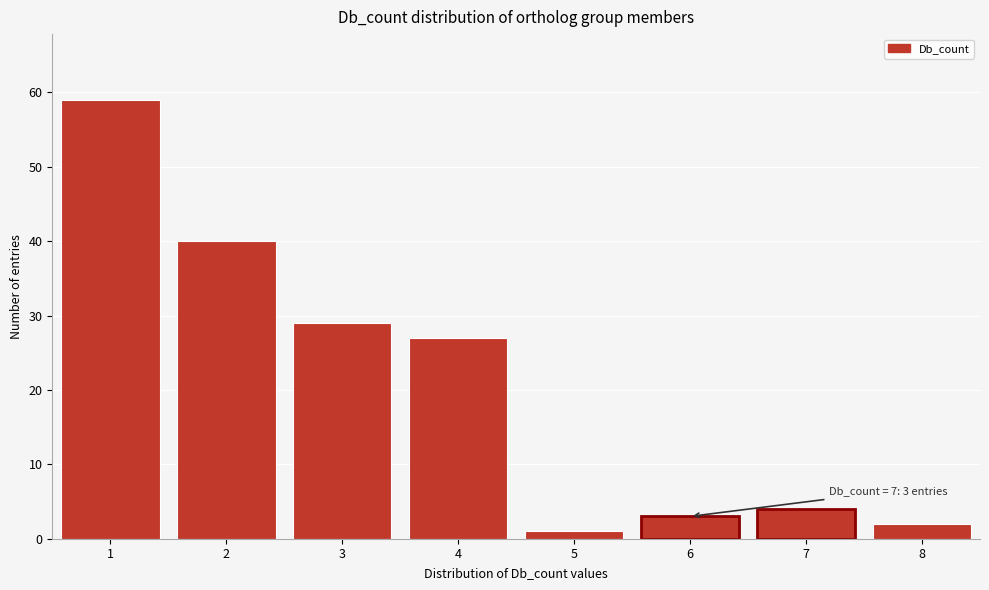

Reading right to left, extract all data points from this chart.

8=2	7=4	6=3	5=1	4=27	3=29	2=40	1=59